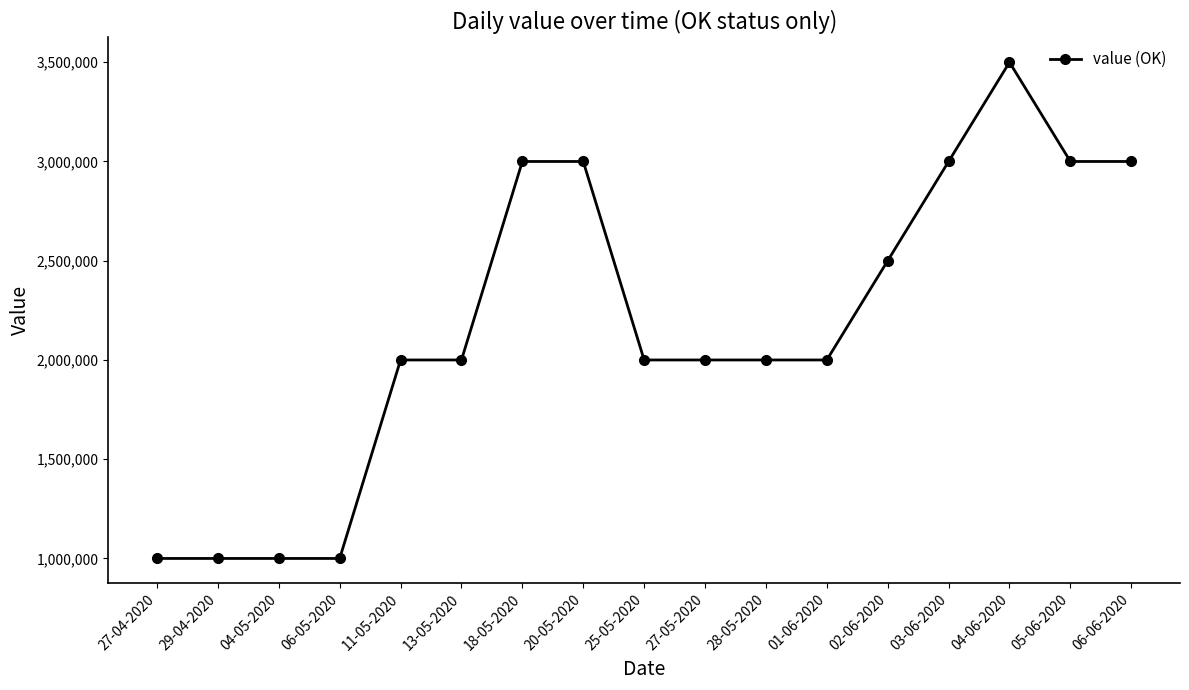

Between 27-04-2020 and 06-06-2020, which is larger?

06-06-2020